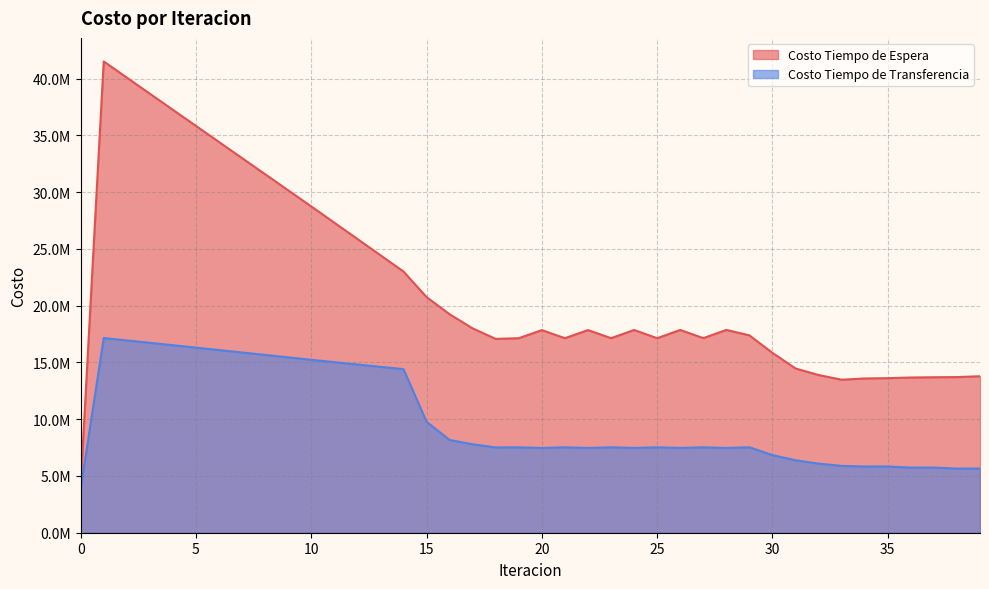

Is the value of Costo Tiempo de Transferencia at 3 greater than the value of Costo Tiempo de Espera at 16?

No